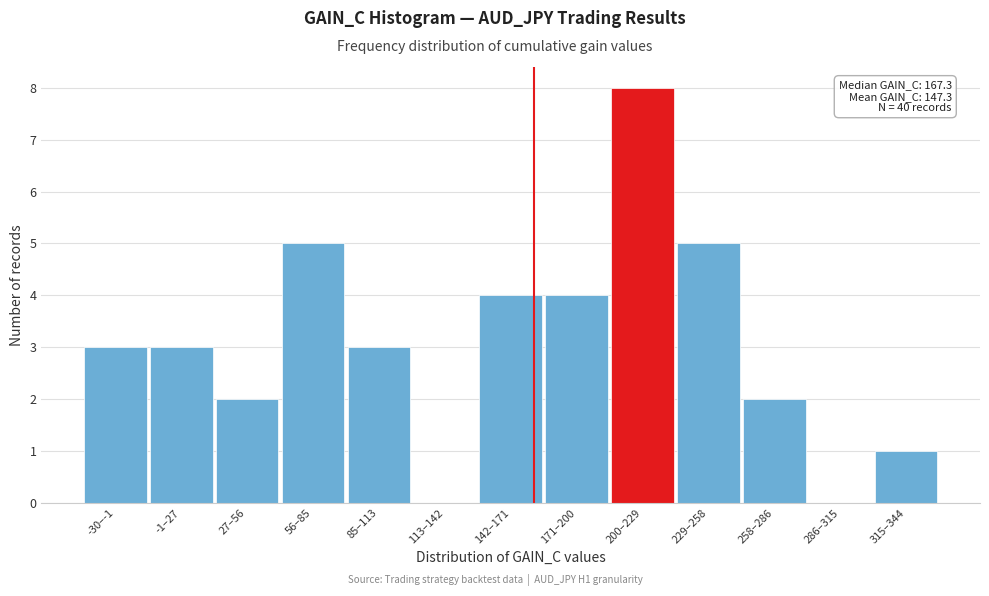

Reading left to right, transcribe all the data shown in this chart.

-30–-1=3	-1–27=3	27–56=2	56–85=5	85–113=3	113–142=0	142–171=4	171–200=4	200–229=8	229–258=5	258–286=2	286–315=0	315–344=1